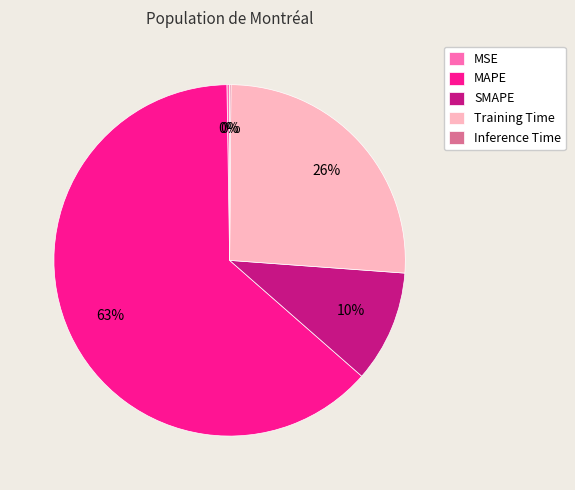

What percentage is the SMAPE slice, to the nearest percent?

10%